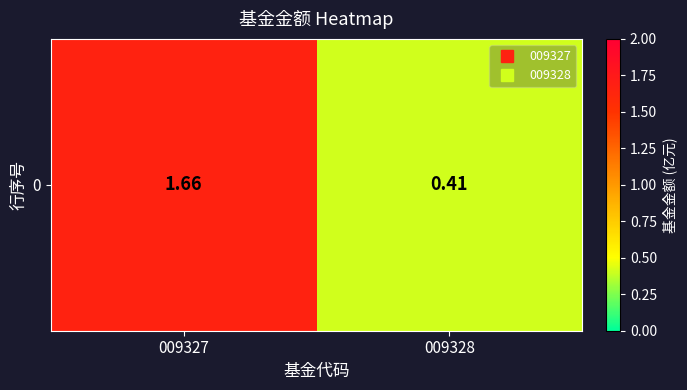

Which label corresponds to the smallest value in the chart?

009328